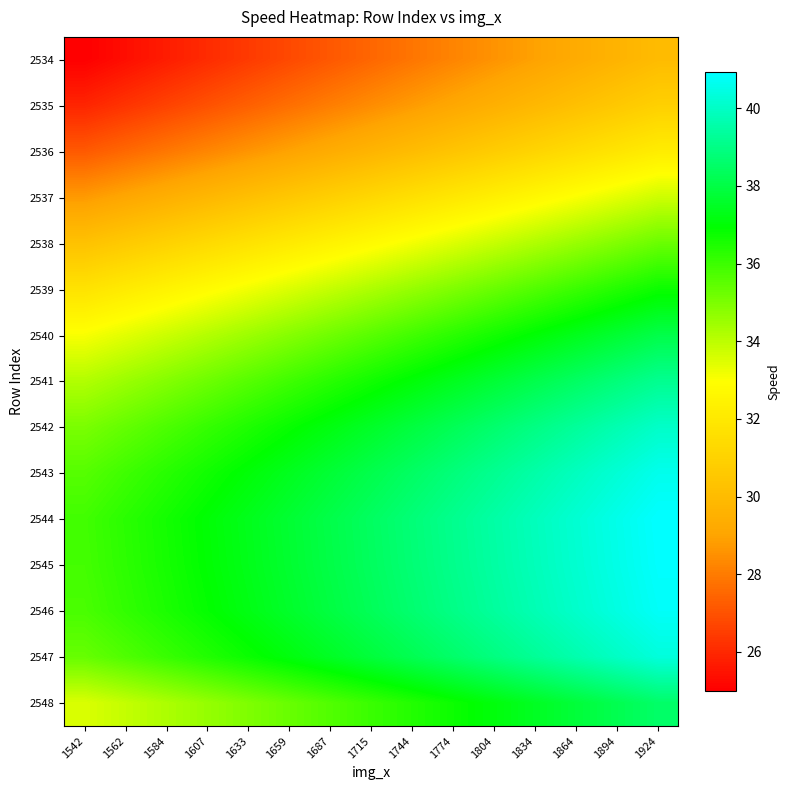

What is the spread (max minus min) of values at 1584?

10.9